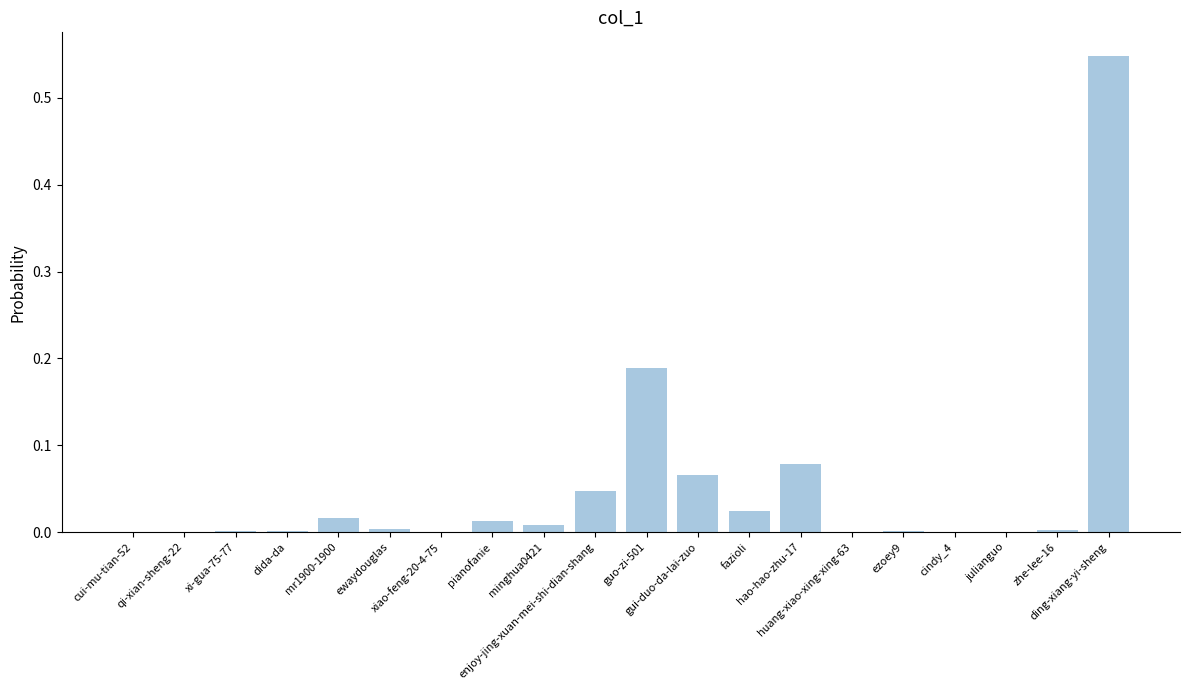

What is the sum of all values?

1.0